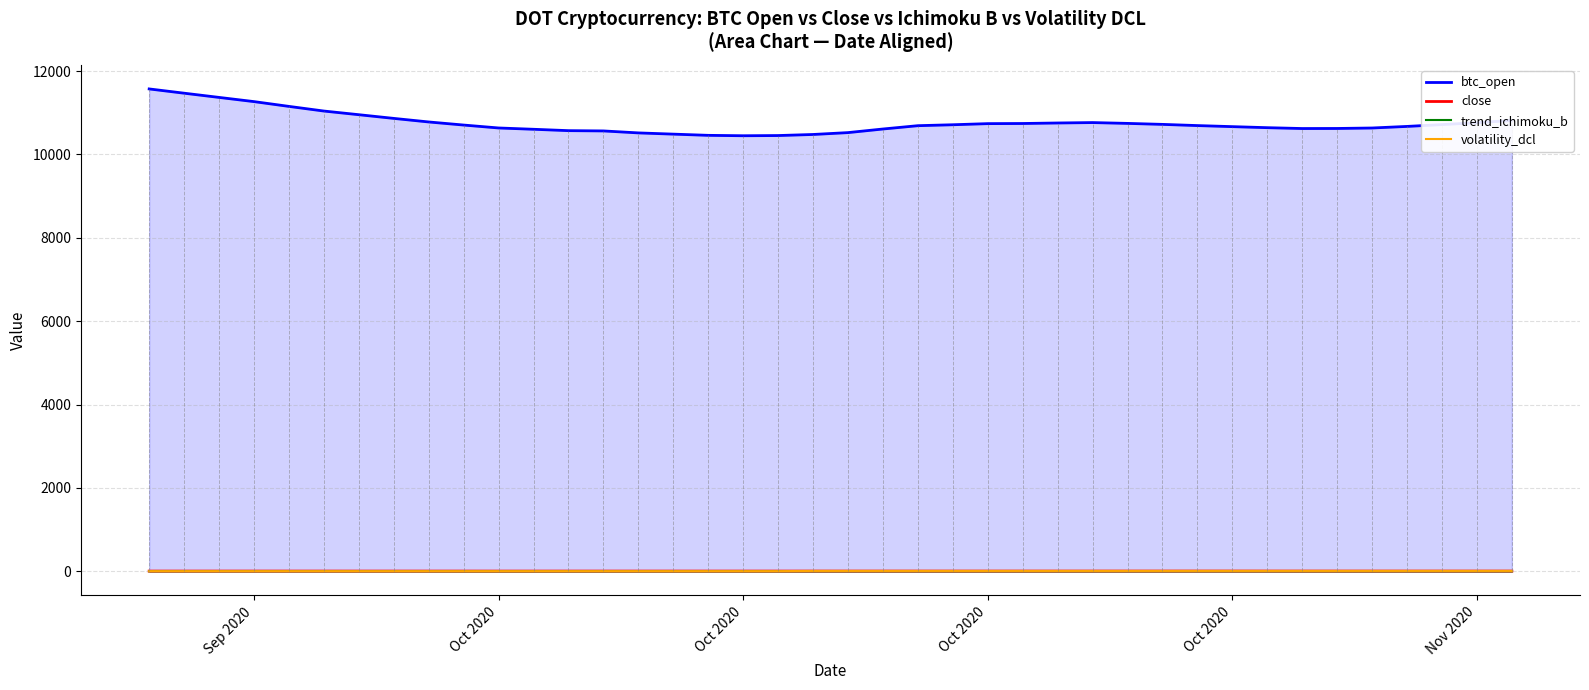

The value of close at Oct 2020 is 4.7. True or false?

True